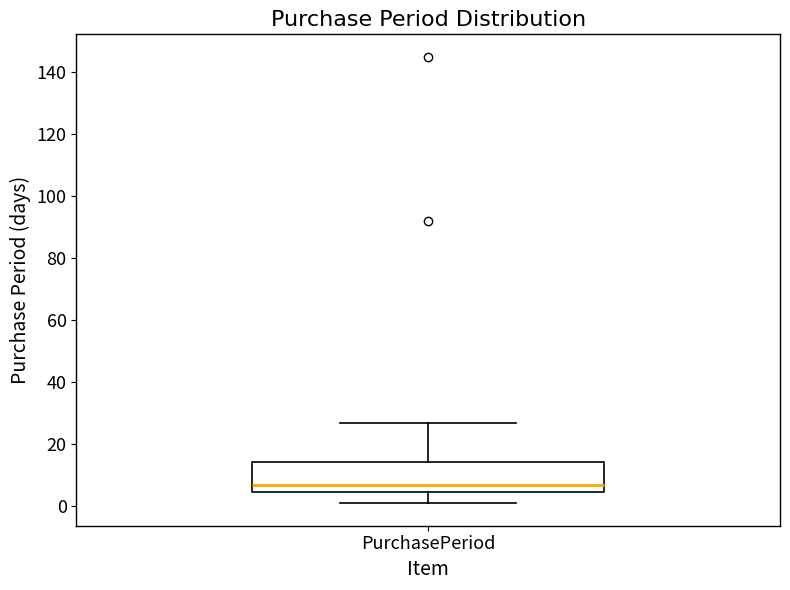

Transcribe this box plot: give where the median line is, the range the box spans, and where the two whiskers end, as read against the y-axis. The values are not printed on the chart, so give them approximately, as read against the axis.

median 8, box 4 to 14, whiskers 2 to 28